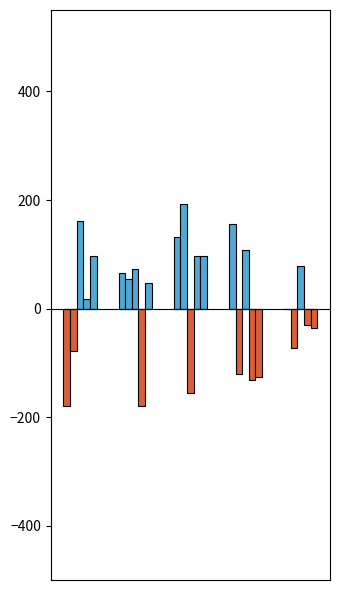

Count the number of categories in the chart.

5